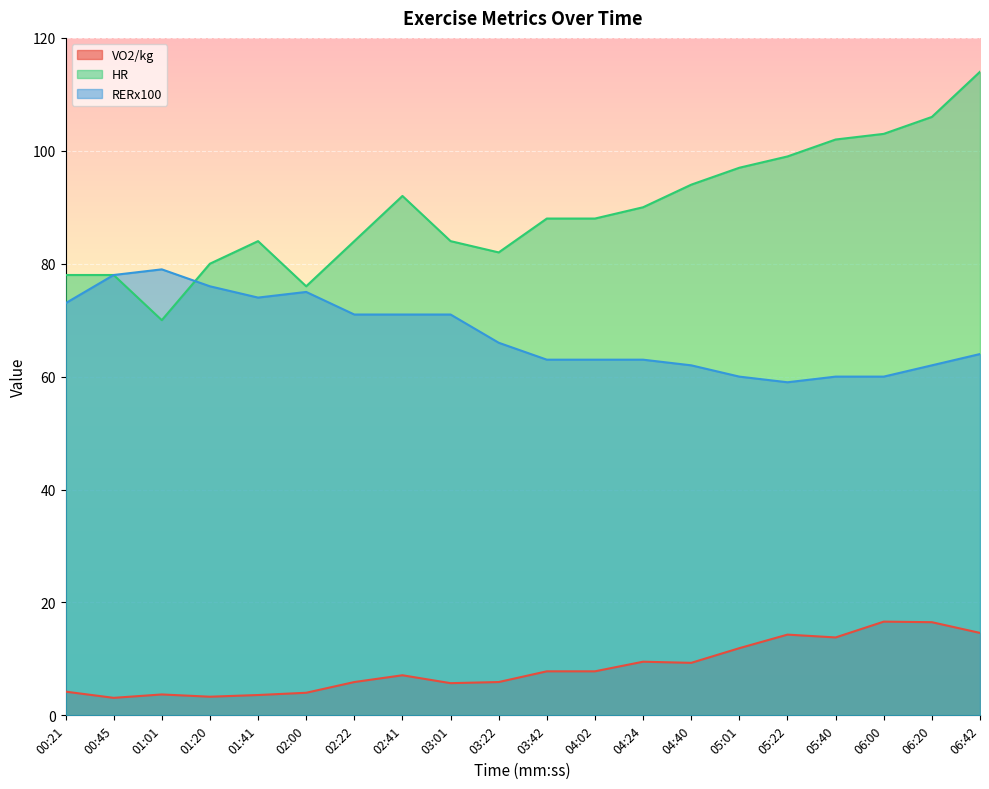

What is the highest value of the VO2/kg series?

16.6